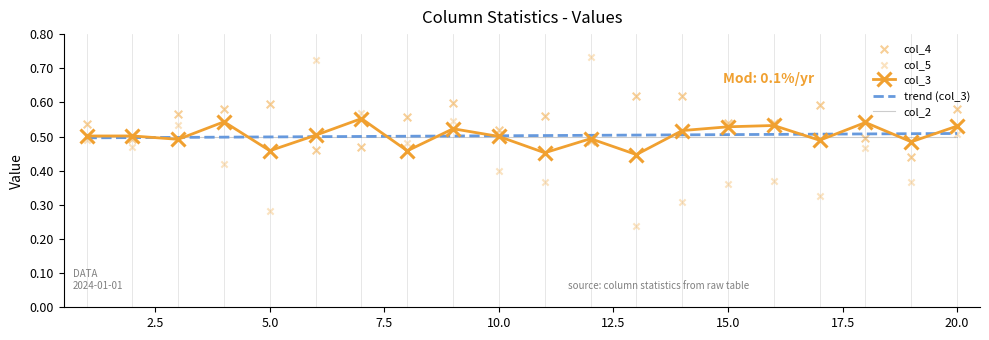

At how many categories does at least one series exceed 0?

20